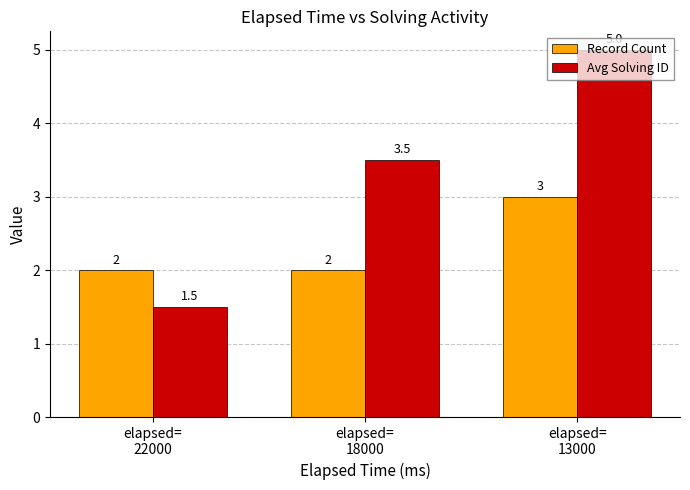

What are all the series names shown in the legend?

Record Count, Avg Solving ID